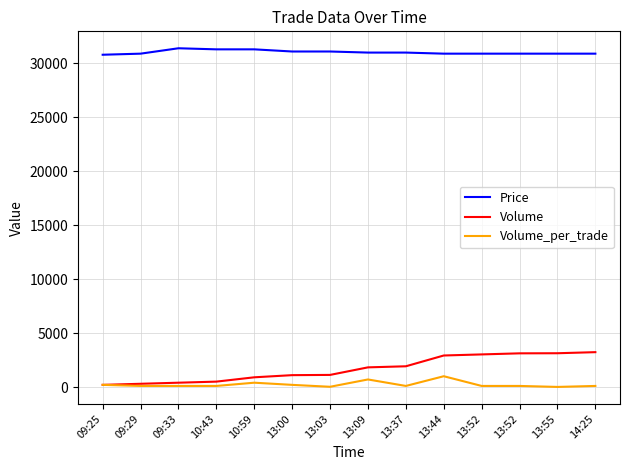

At which category is the sum across all series the highest?

13:44